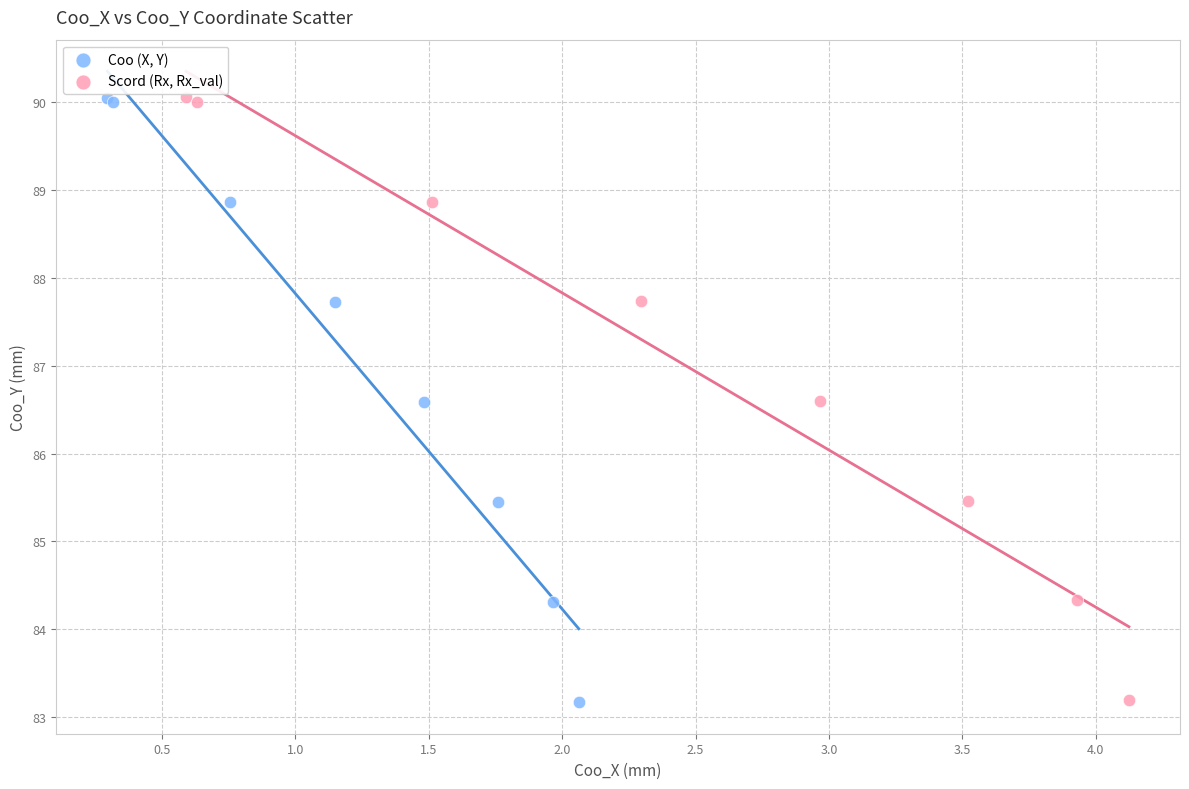

Which series has the largest Y range (max minus min)?

Coo (X, Y)